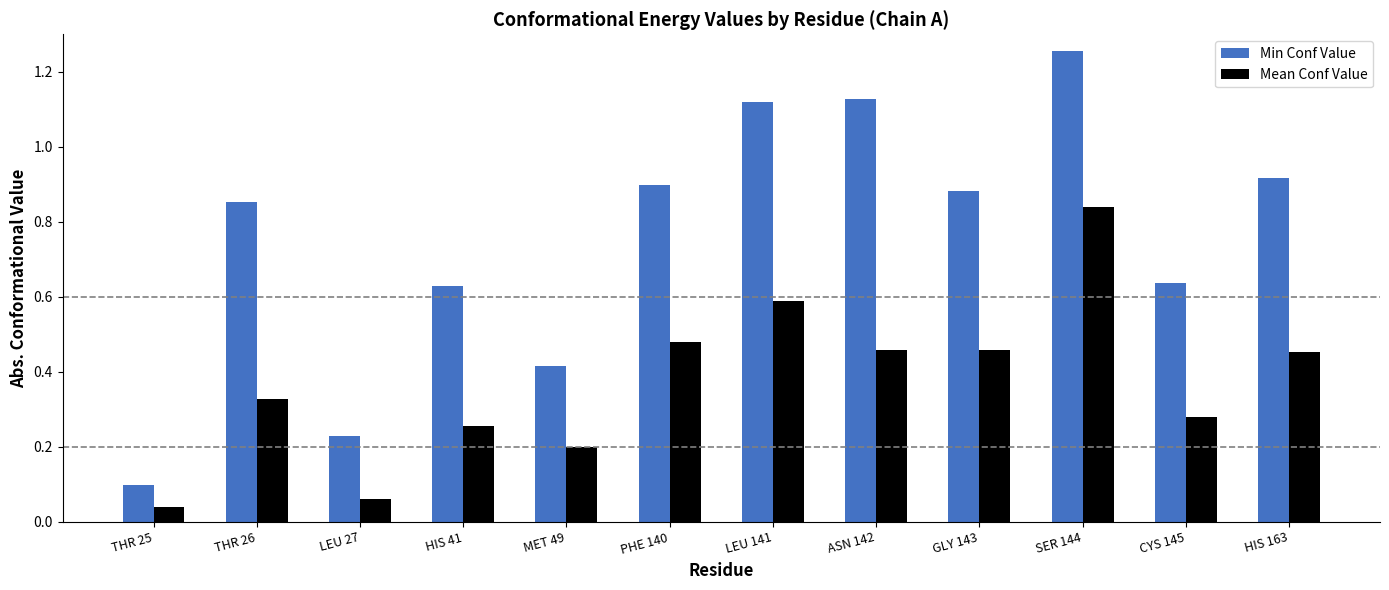

Rank the series by their average value, from highest to lowest.

Min Conf Value, Mean Conf Value